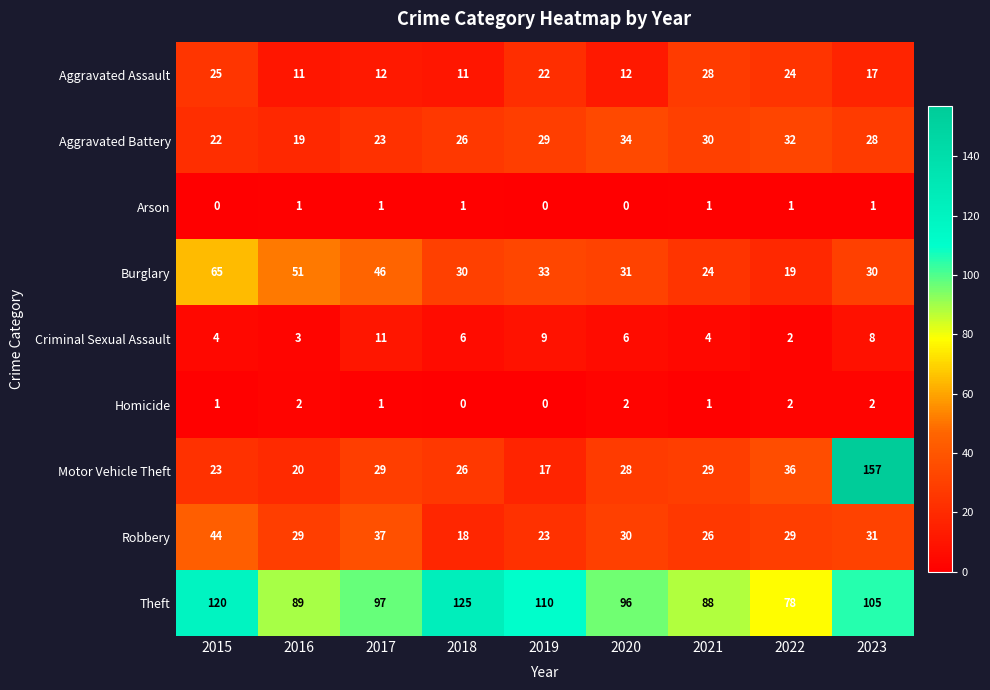

At which category is the sum across all series the highest?

2023